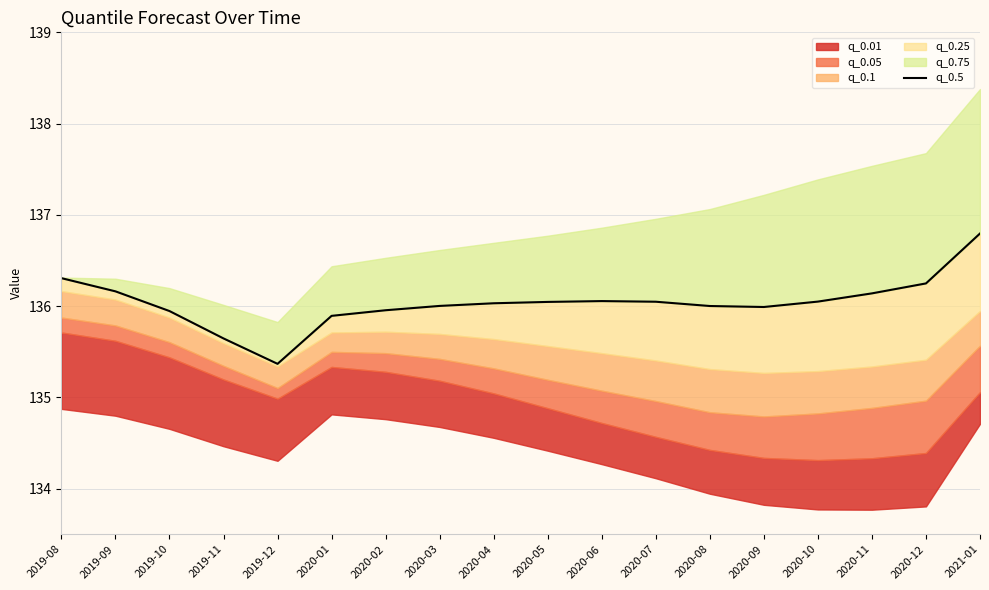

Reading left to right, list all the values displayed in this chart.

2019-08=136.3	2019-09=136.2	2019-10=135.9	2019-11=135.6	2019-12=135.4	2020-01=135.9	2020-02=136.0	2020-03=136.0	2020-04=136.0	2020-05=136.0	2020-06=136.1	2020-07=136.0	2020-08=136.0	2020-09=136.0	2020-10=136.0	2020-11=136.1	2020-12=136.2	2021-01=136.8